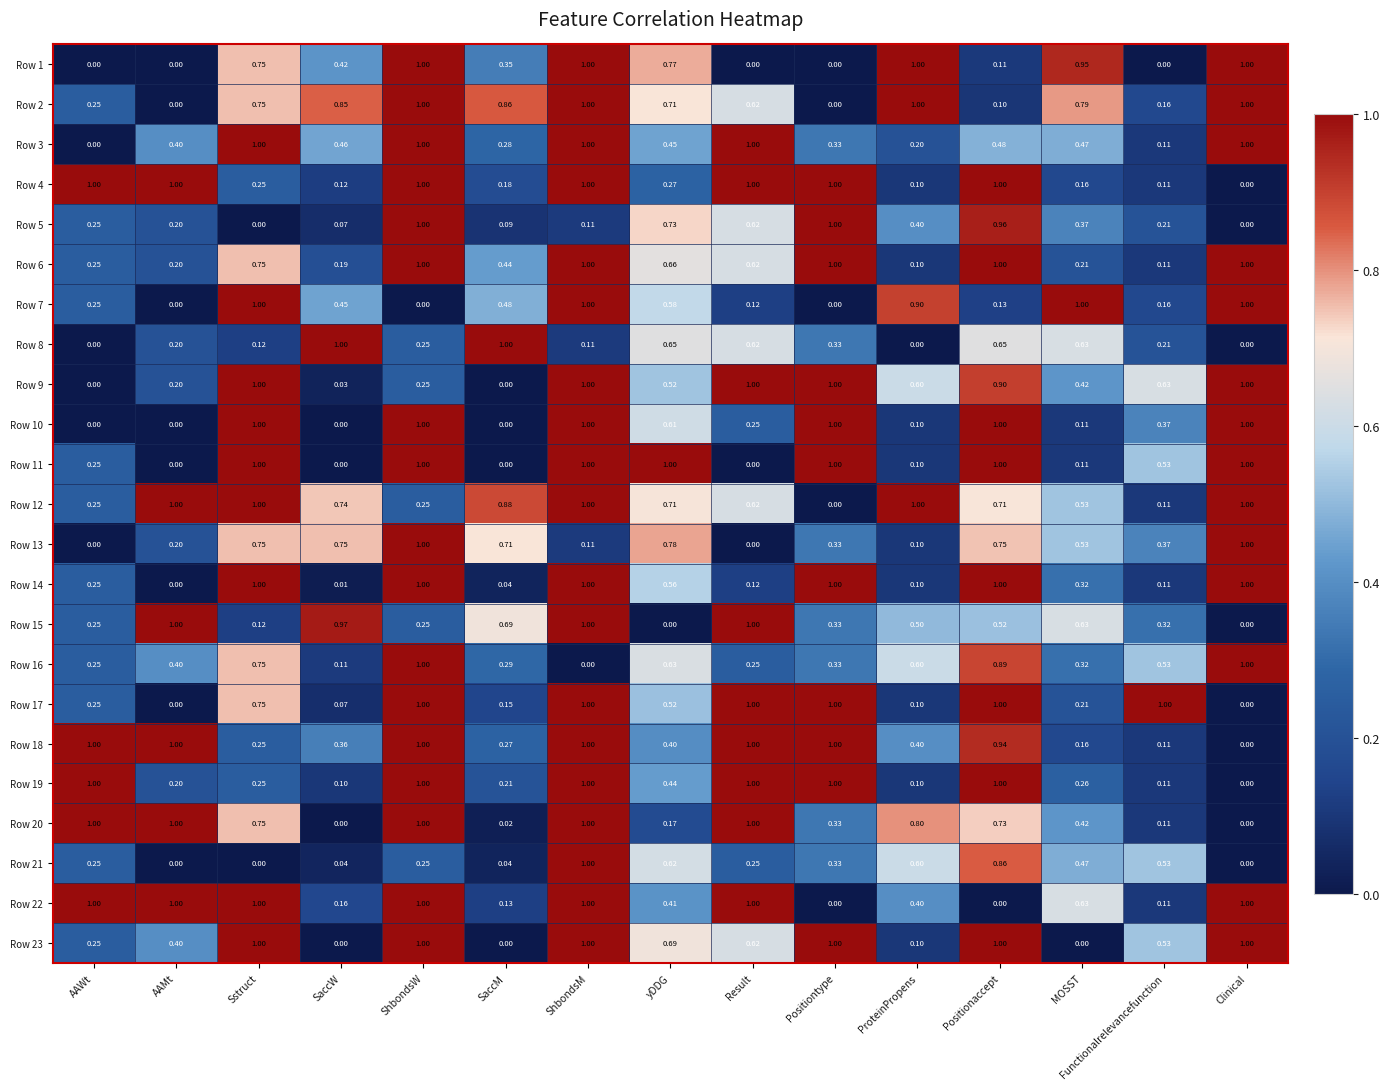

Is the value of Row 3 at ShbondsM greater than the value of Row 1 at Result?

Yes